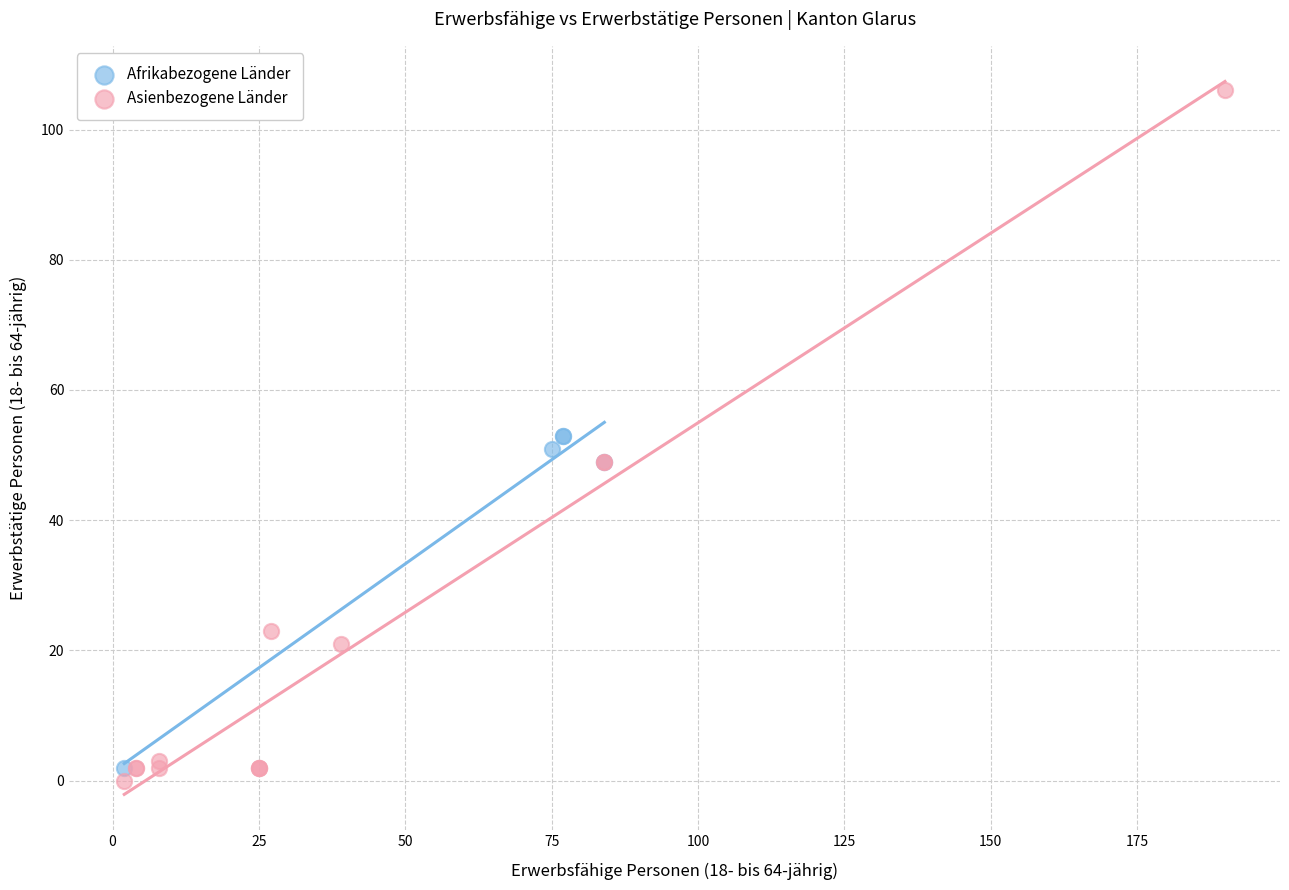

What are all the series names shown in the legend?

Afrikabezogene Länder, Asienbezogene Länder